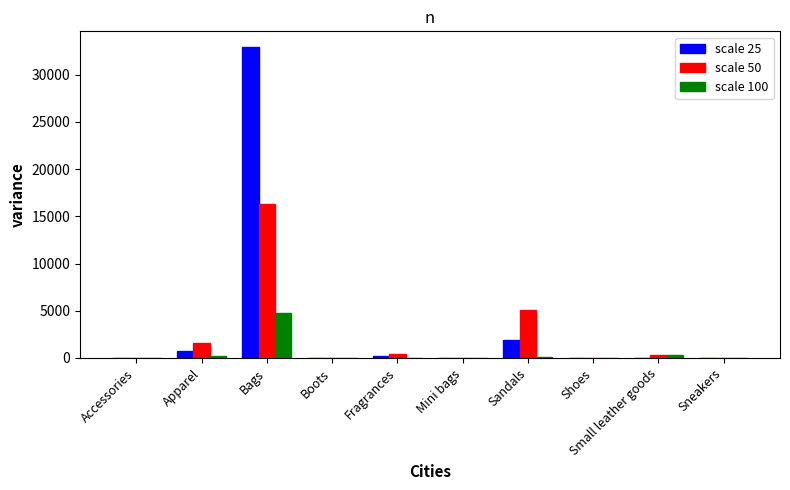

Is it true that scale 25 equals 768.0 at Apparel?

True